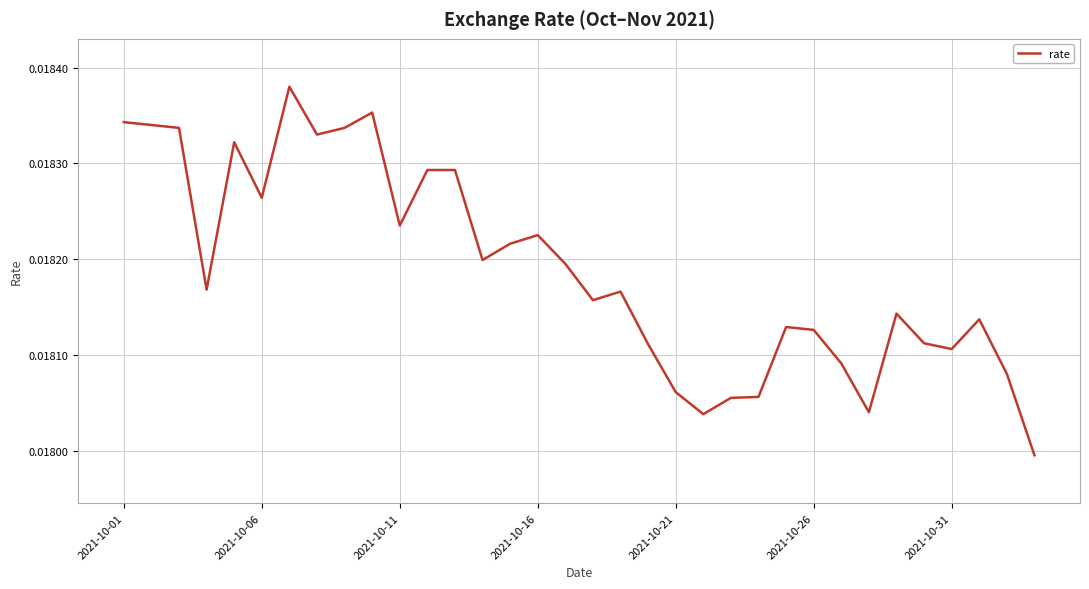

Which has a higher value, 2021-10-11 or 2021-10-16?

2021-10-11